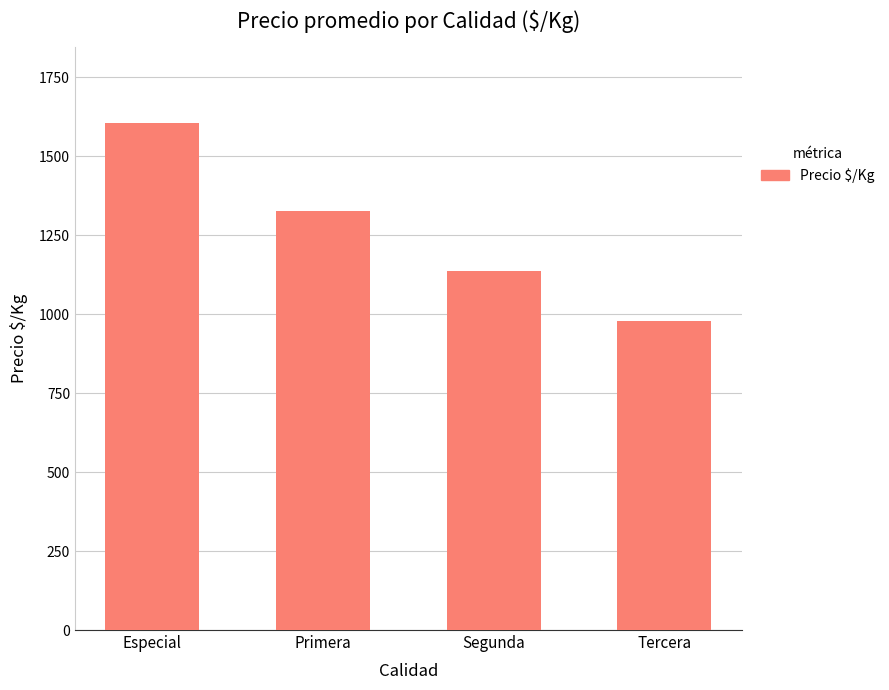

How many series are shown in this chart?

1